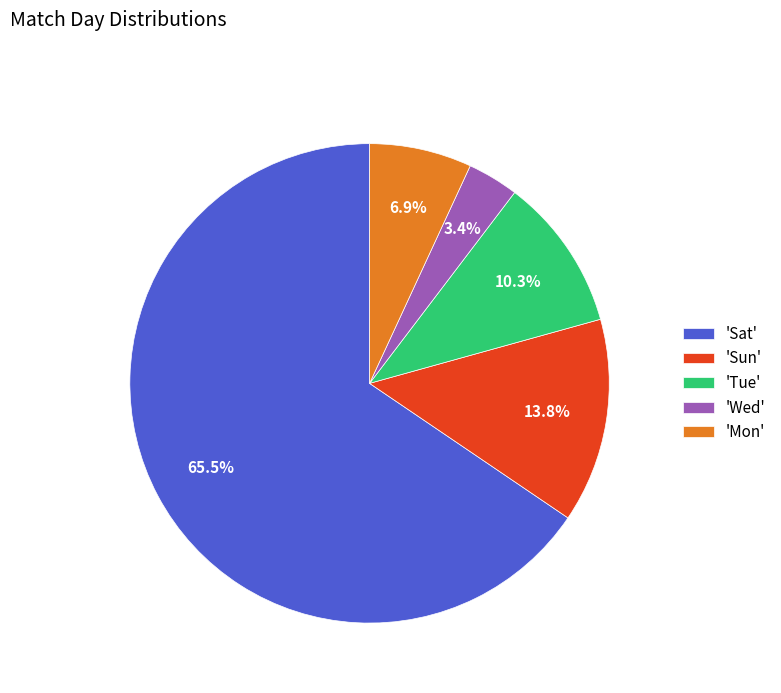

Is the sum of 'Sun' and 'Tue' greater than half?

No